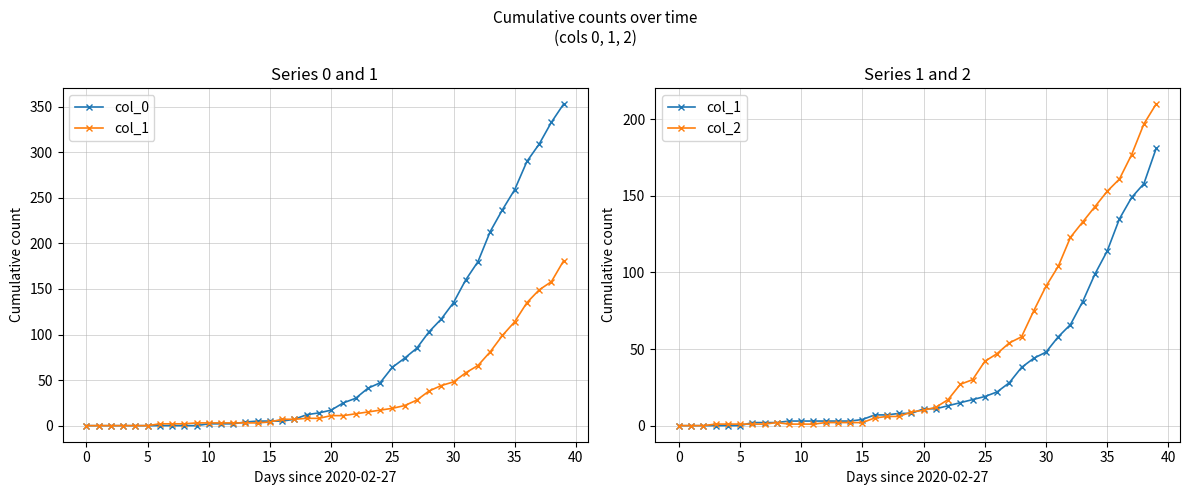

What is the difference between the col_0 values at 18 and 28?

91